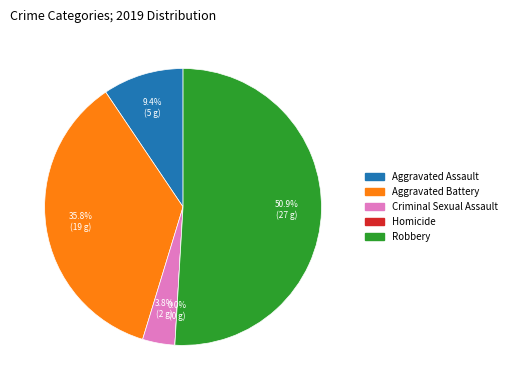

Is there a majority slice in this chart?

Yes